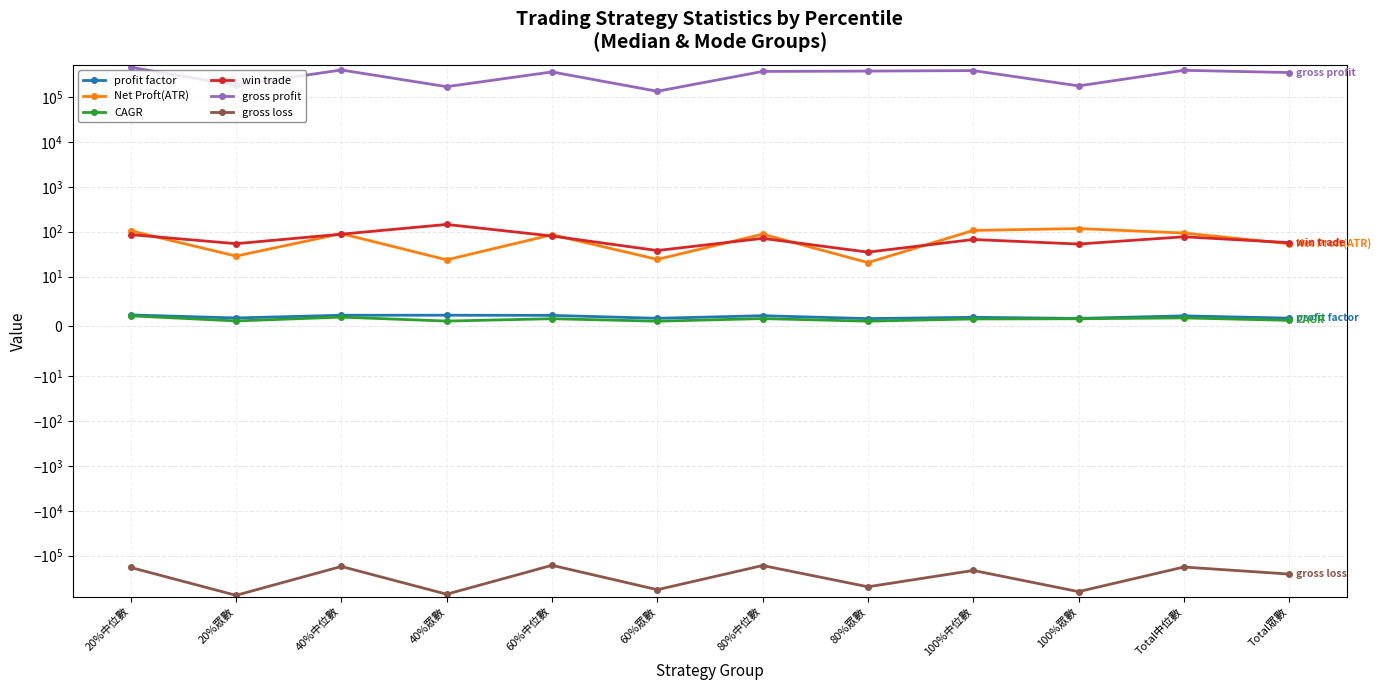

List the series in order of their peak value, highest first.

gross profit, win trade, Net Proft(ATR), profit factor, CAGR, gross loss